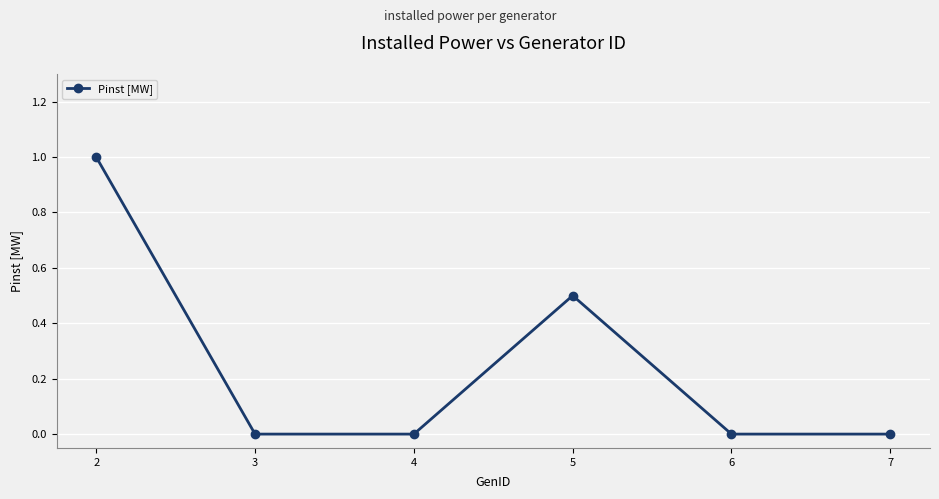

True or false: there are more than 0 points higher than both neighbors.

True